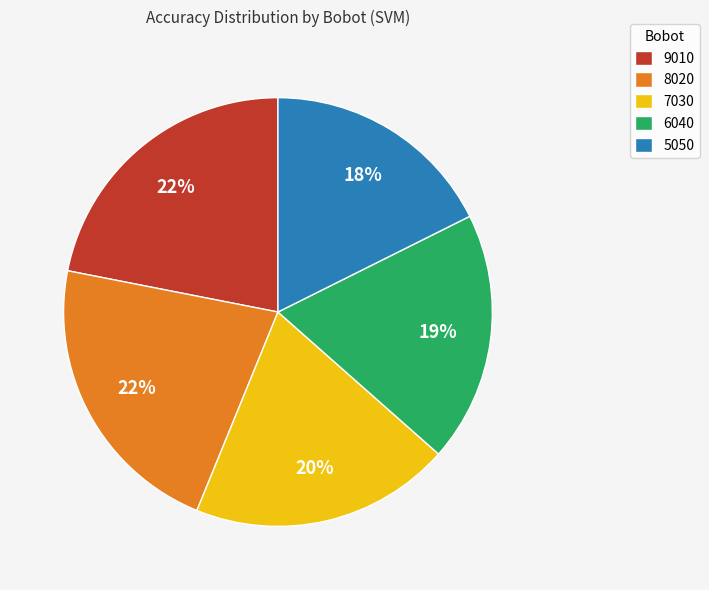

What is the smallest slice in the pie chart?

5050